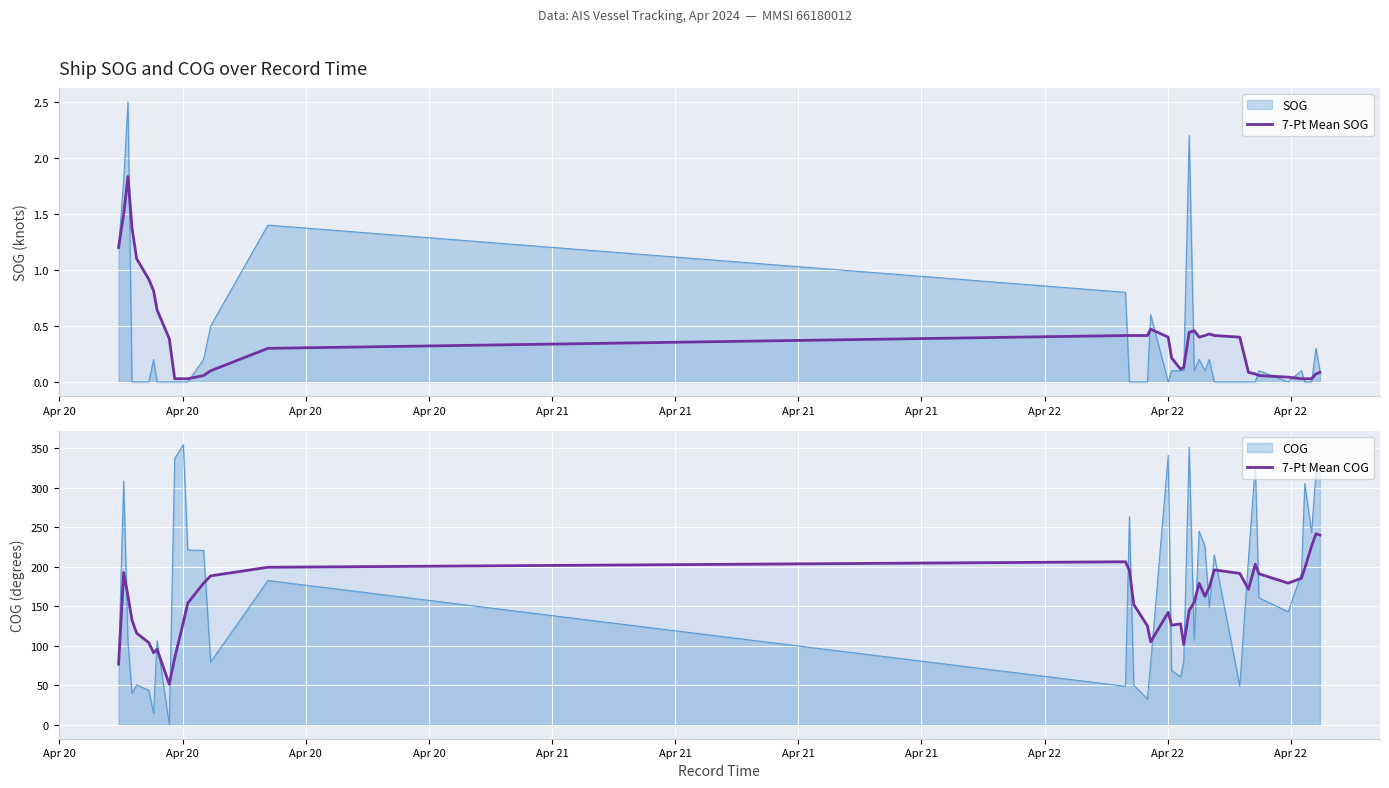

True or false: 7-Pt Mean COG has more than 0 interior local peaks.

True